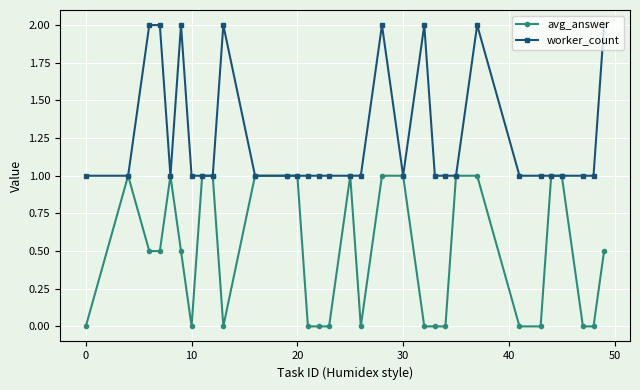

True or false: avg_answer has more than 1 interior local peaks.

True